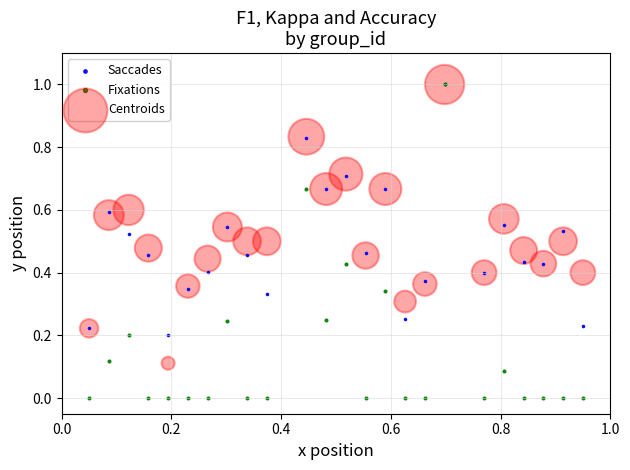

What are all the series names shown in the legend?

Saccades, Fixations, Centroids